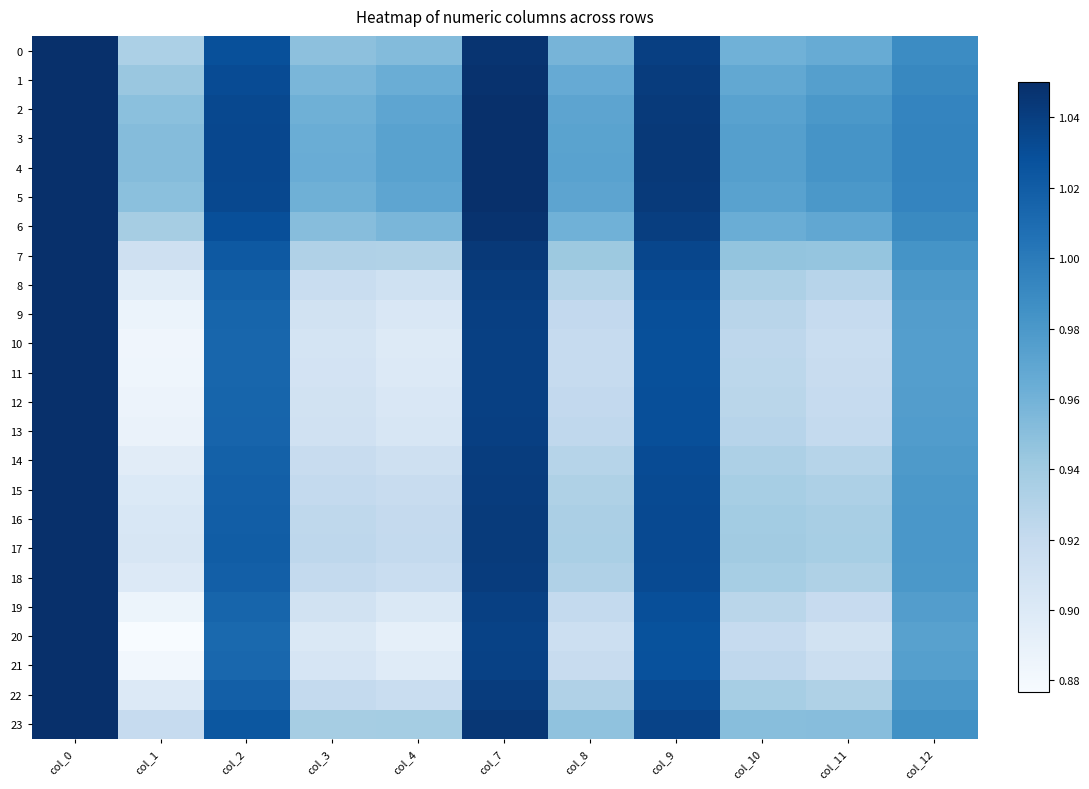

Which series has the largest total across all categories?

4